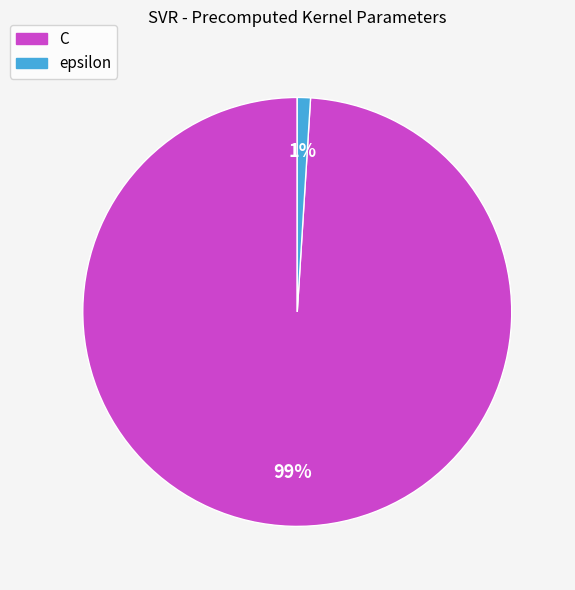

How many segments does this pie chart have?

2